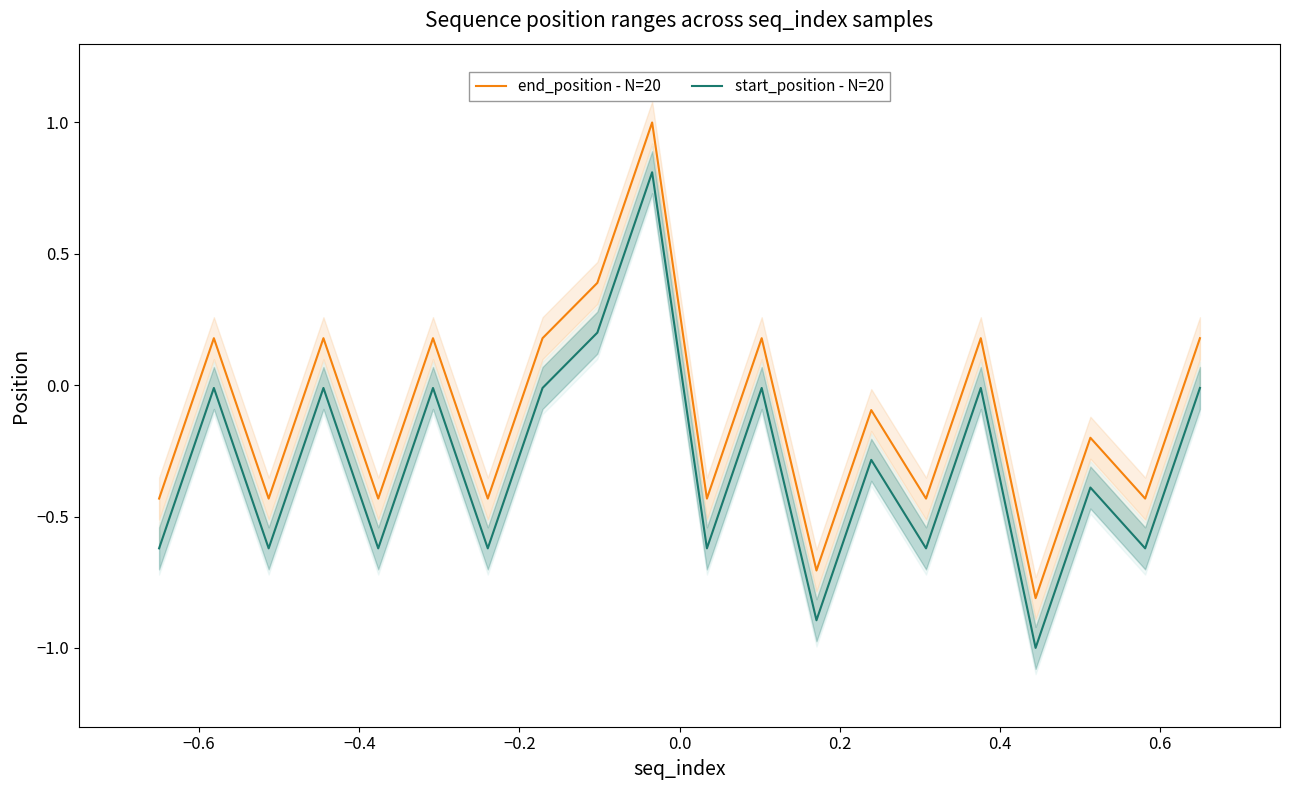

What is the highest value of the start_position - N=20 series?

0.8